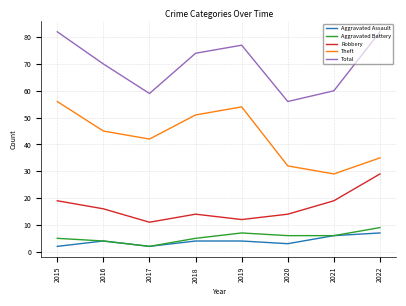

Which series changed the most between 2017 and 2020?

Theft